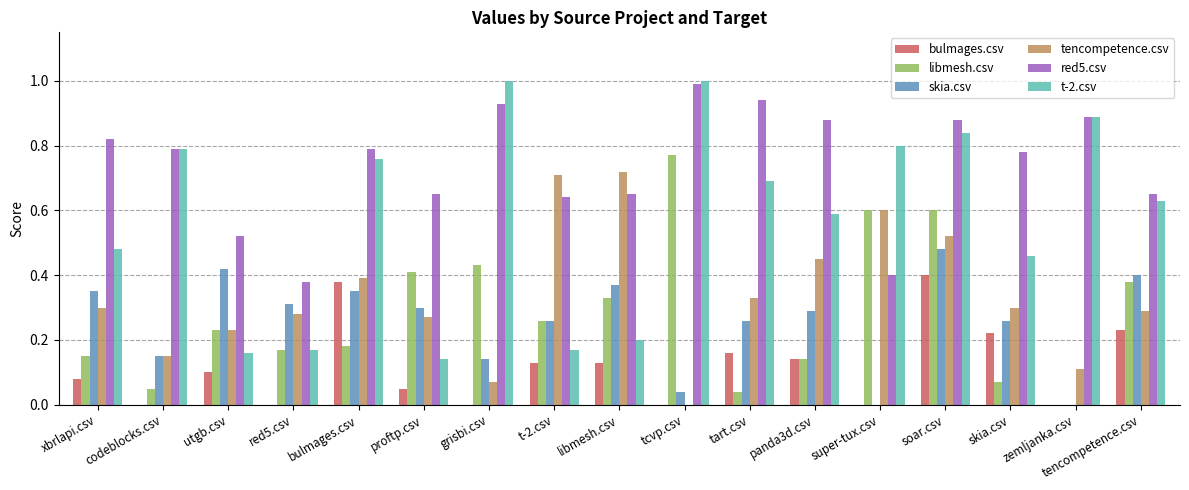

True or false: skia.csv has a value of 0.3 at xbrlapi.csv.

True